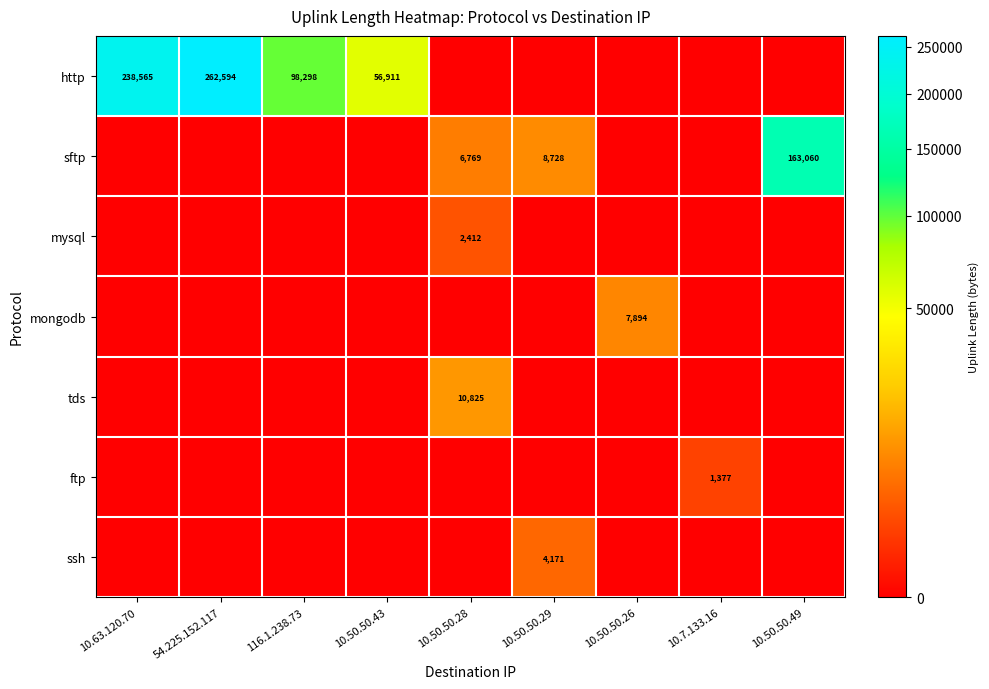

The http series shows 56911 at 10.50.50.43. True or false?

True